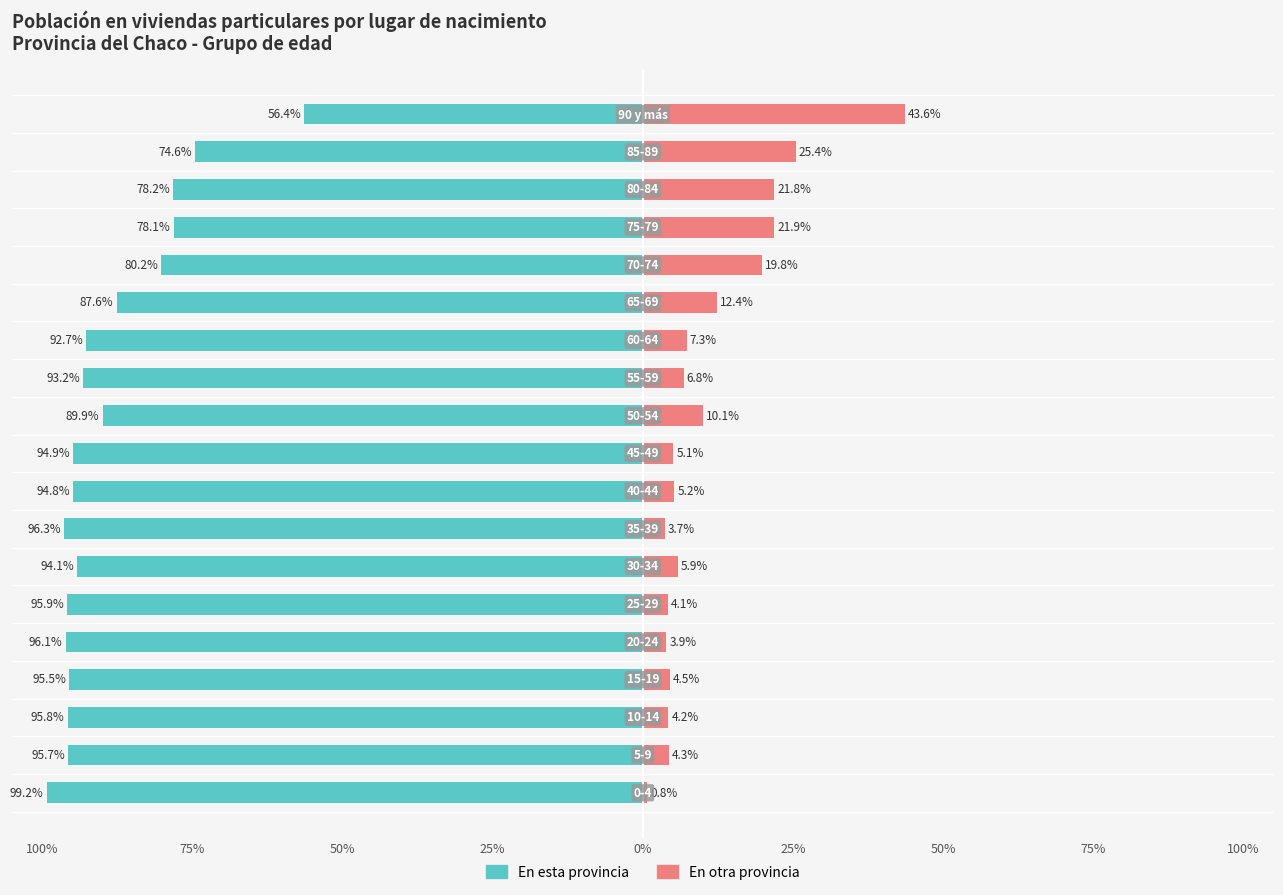

How many values in the En esta provincia series are below -94?

10